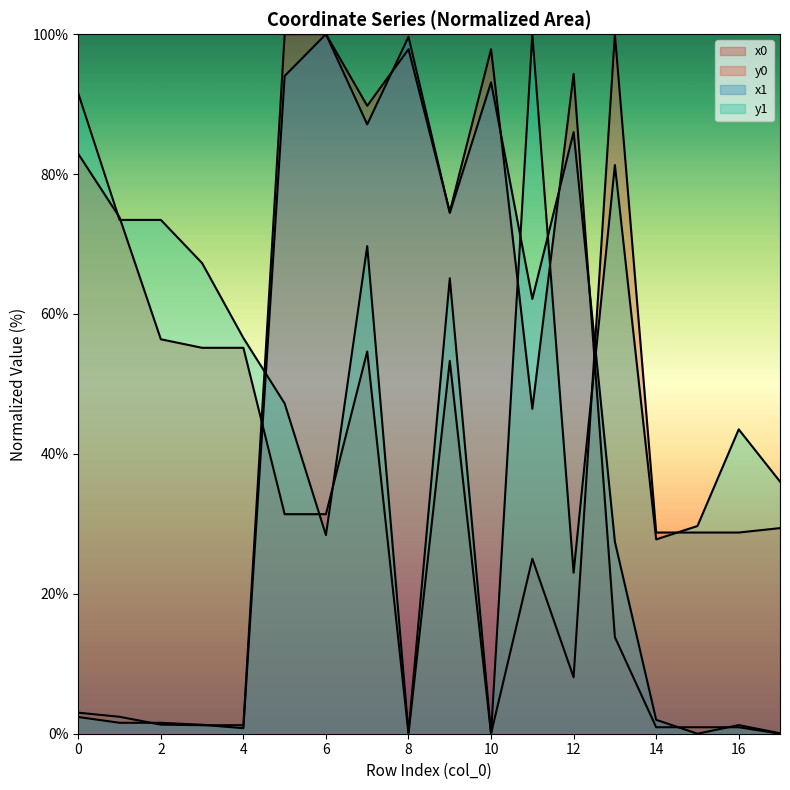

Is the value of y1 at 3 greater than the value of x0 at 11?

Yes